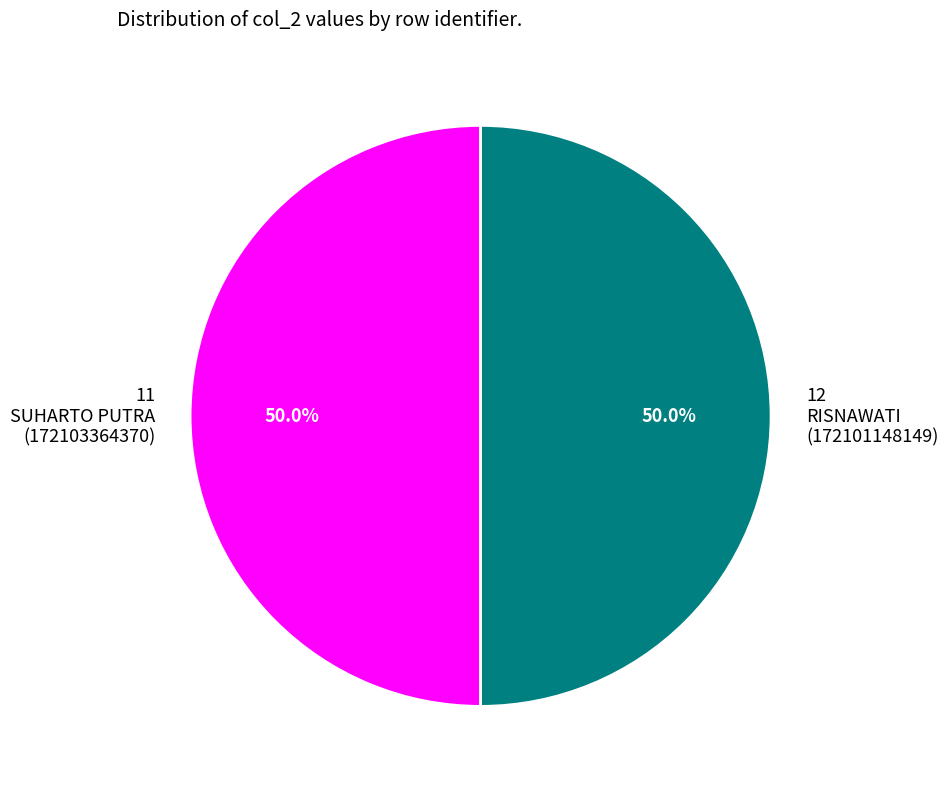

What is the ratio of the value at 12 RISNAWATI (172101148149) to the value at 11 SUHARTO PUTRA (172103364370)?

1.0